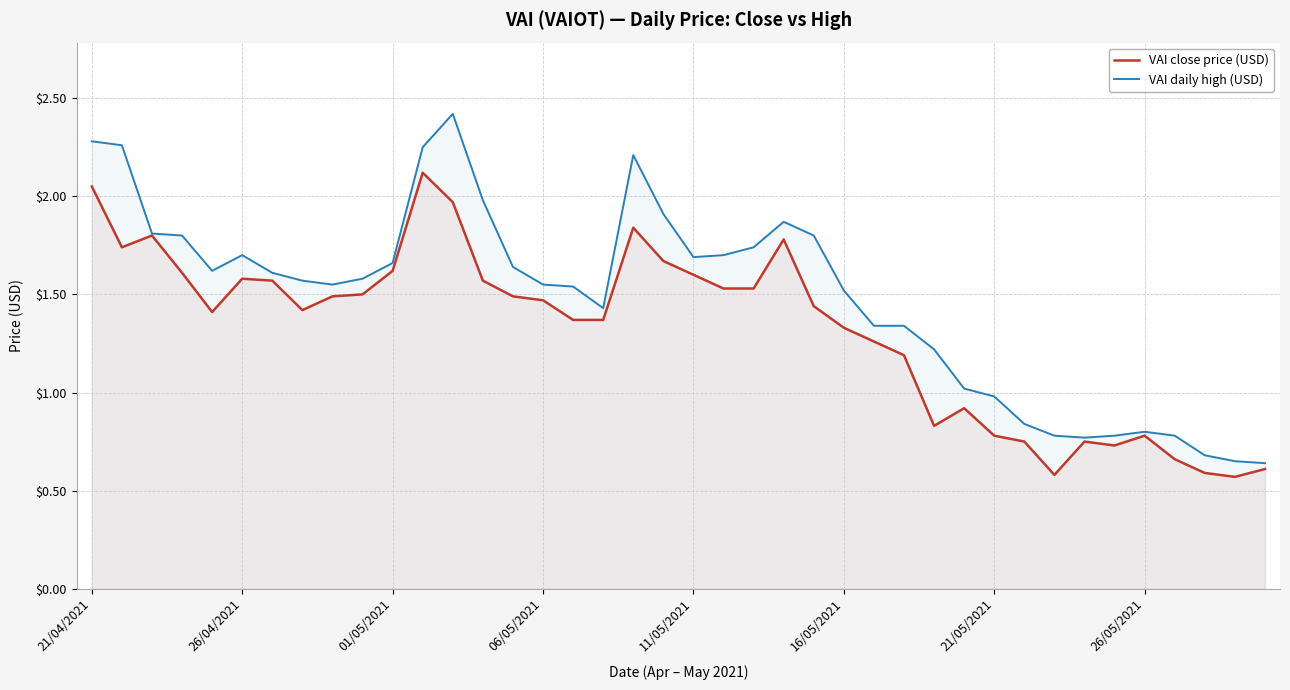

The VAI daily high (USD) series shows 0.8 at 26/05/2021. True or false?

True